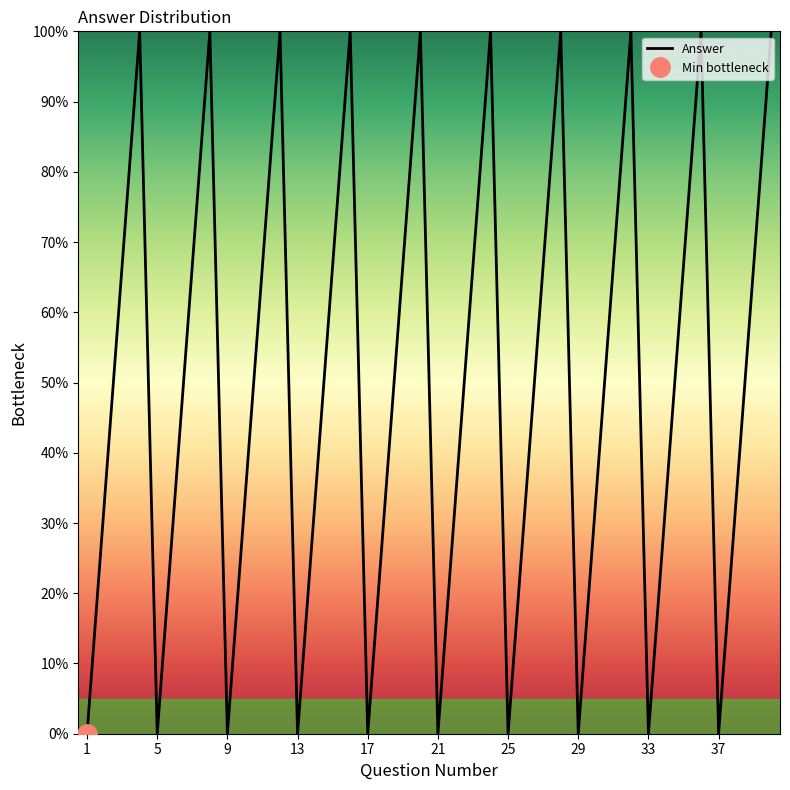

At which category does the data reach its first local peak?

4